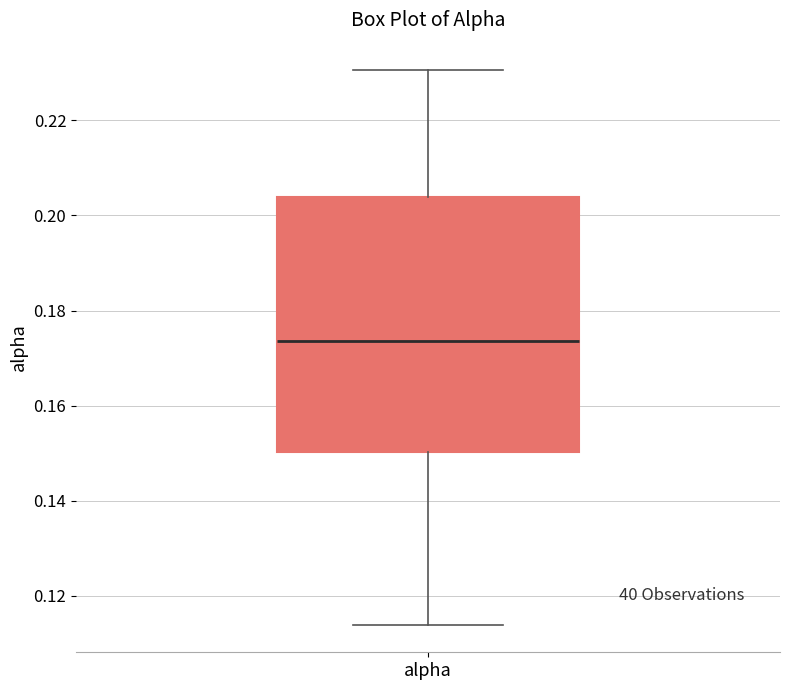

Transcribe this box plot: give where the median line is, the range the box spans, and where the two whiskers end, as read against the y-axis. The values are not printed on the chart, so give them approximately, as read against the axis.

median 0.174, box 0.150 to 0.204, whiskers 0.114 to 0.230